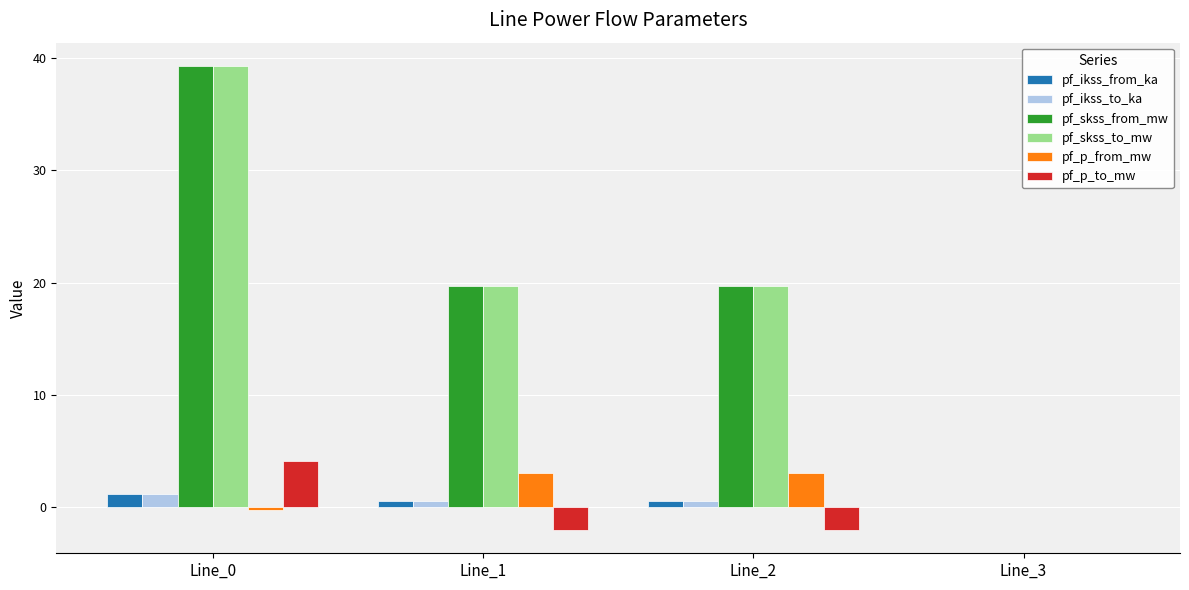

The value of pf_ikss_from_ka at Line_3 is 0.0. True or false?

True